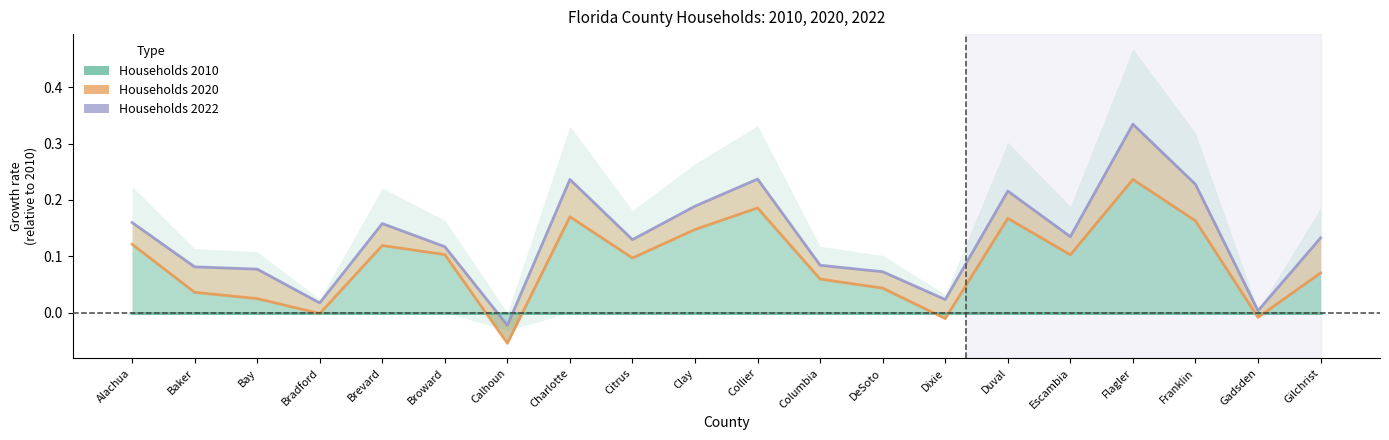

Where is Households 2010 nearest to the value 0?

Alachua